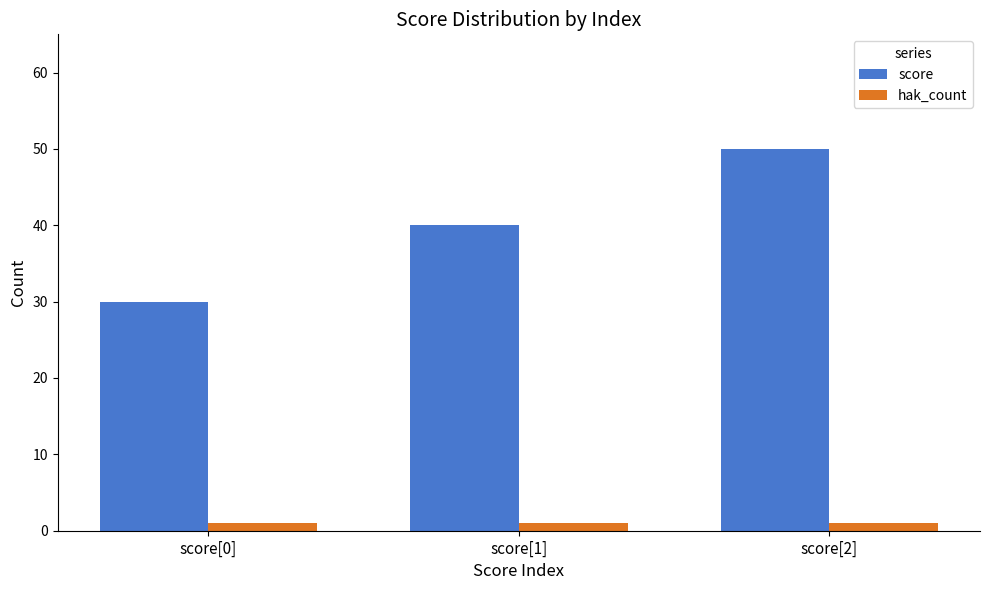

What is the label of the 3rd bar from the left?

score[2]